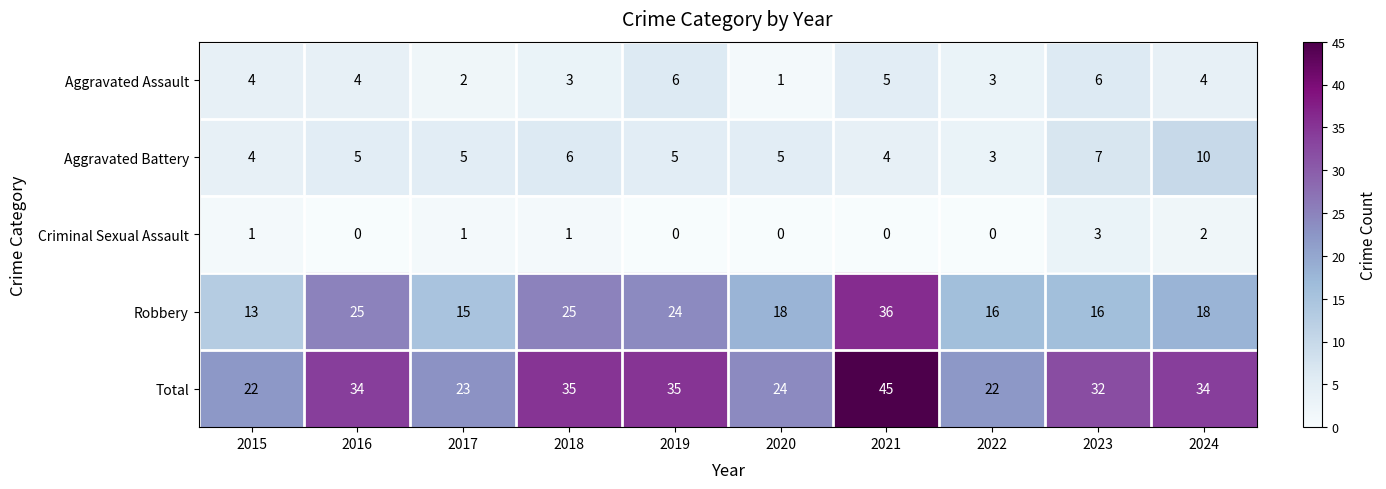

At which category is the sum across all series the highest?

2021